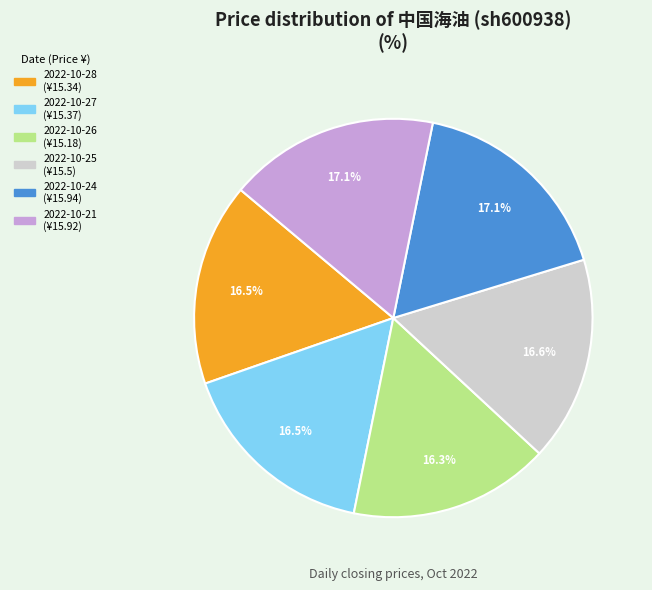

Combined, what portion of the pie is 2022-10-24 and 2022-10-27?

33.6%